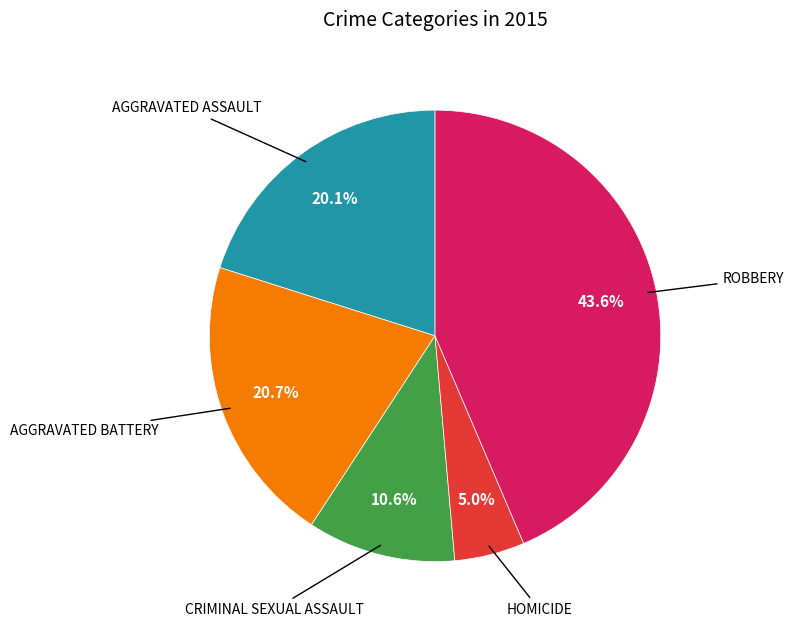

To the nearest percent, what is the difference between the largest and smallest slice percentages?

39%